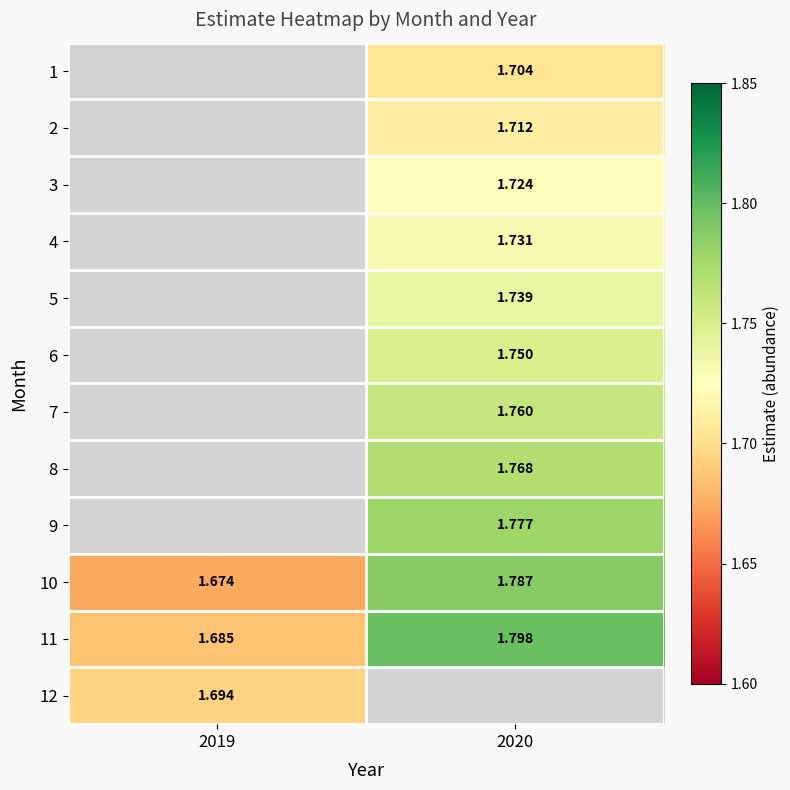

What is the minimum value shown in the chart?

1.7